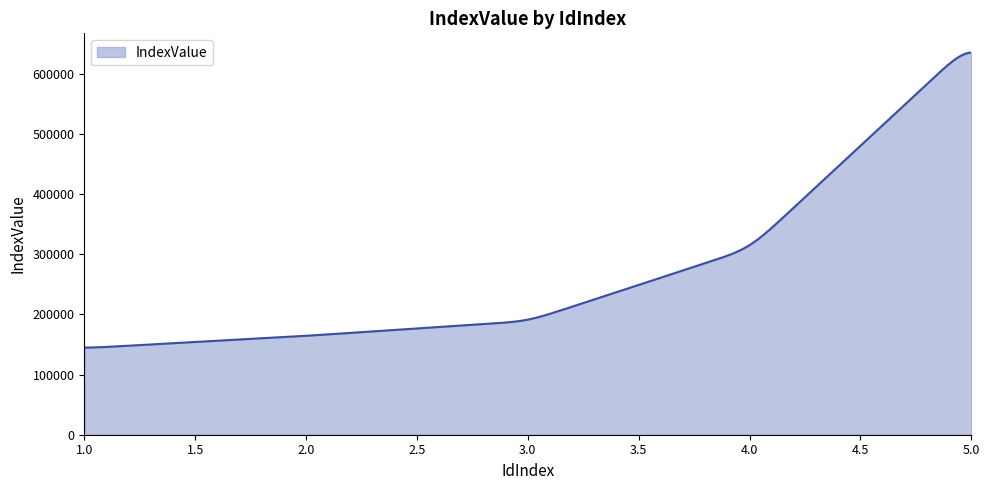

What is the difference between the maximum and minimum values?

491014.9